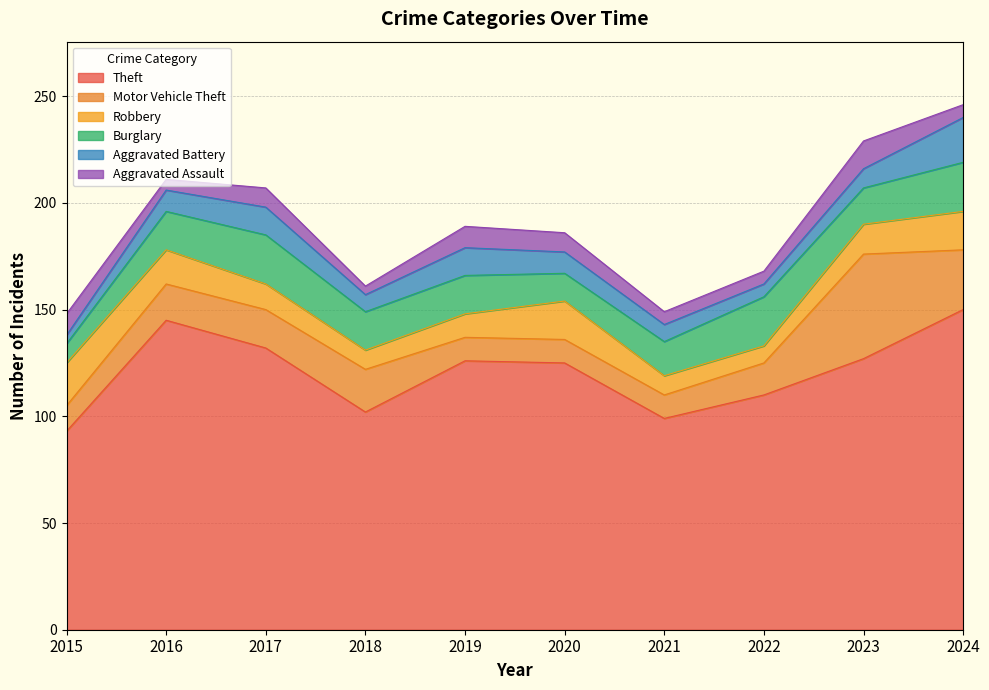

True or false: Motor Vehicle Theft and Burglary cross at least once.

True